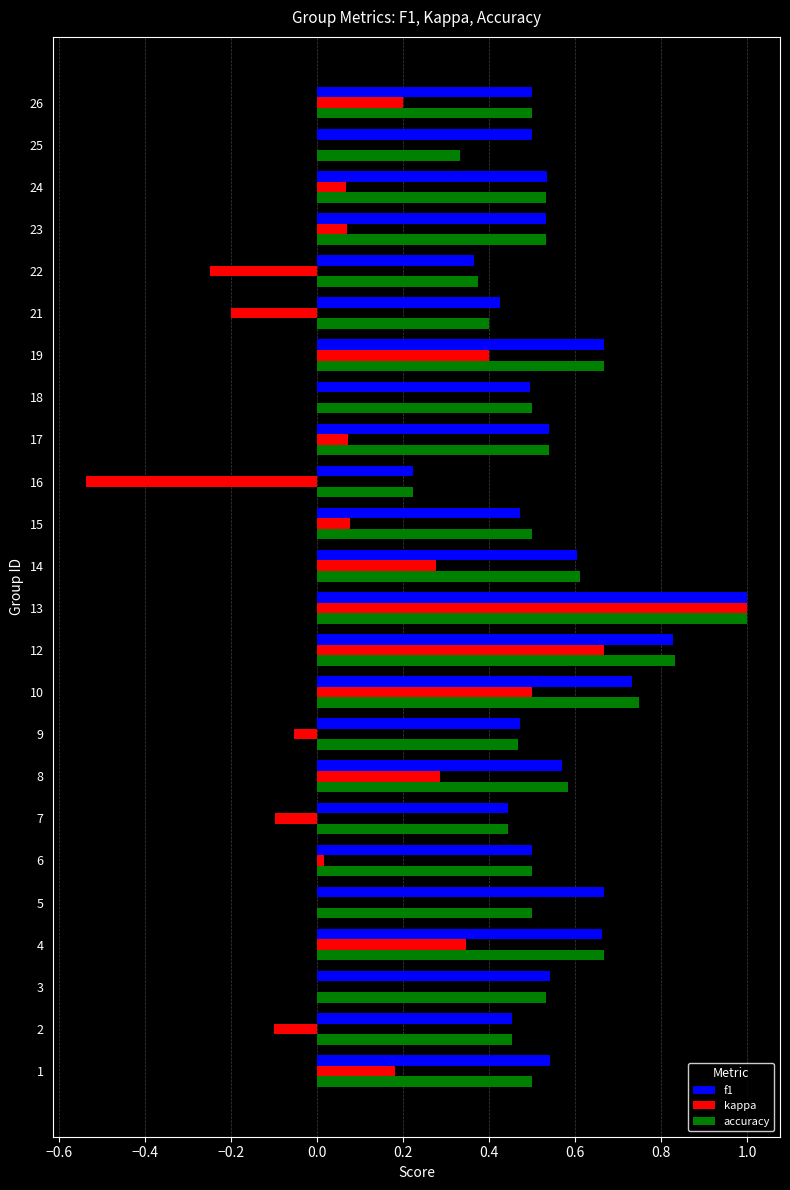

What is the maximum value for accuracy?

1.0